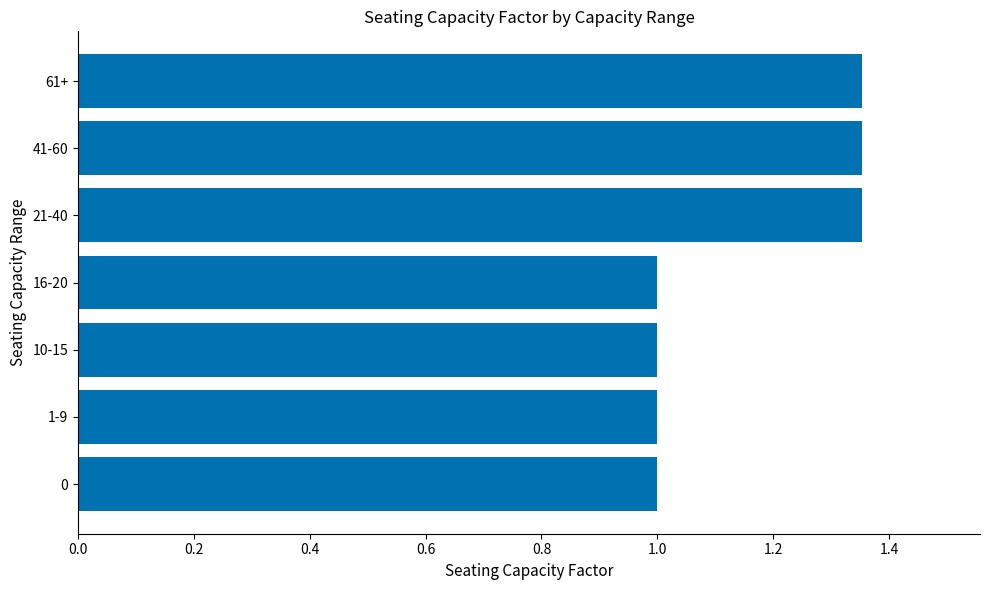

What is the change in value from 0 to 61+?

+0.4